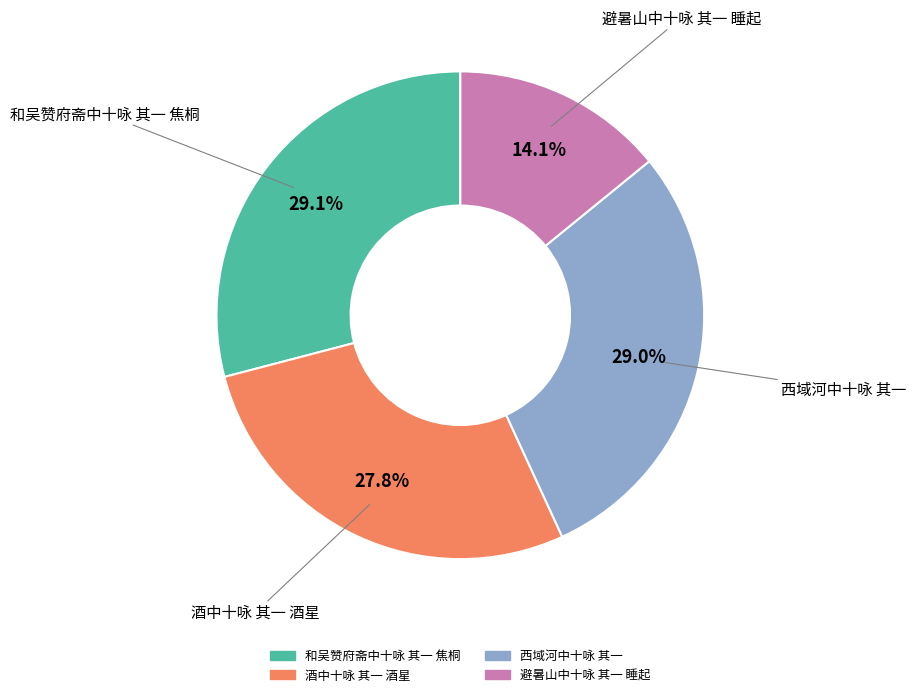

Combined, what portion of the pie is 和吴赞府斋中十咏 其一 焦桐 and 酒中十咏 其一 酒星?

56.9%